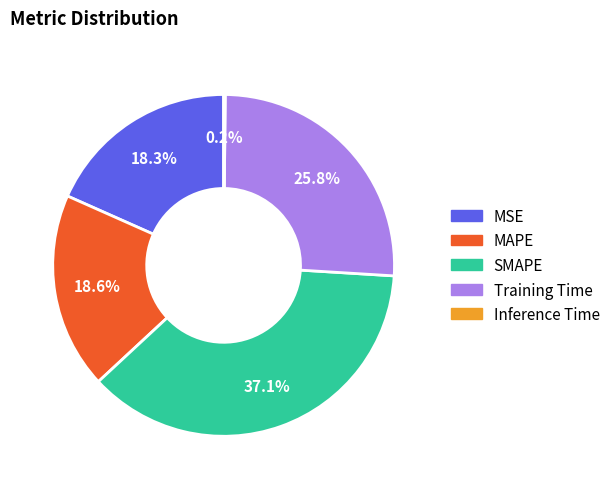

What is the largest slice in the pie chart?

SMAPE